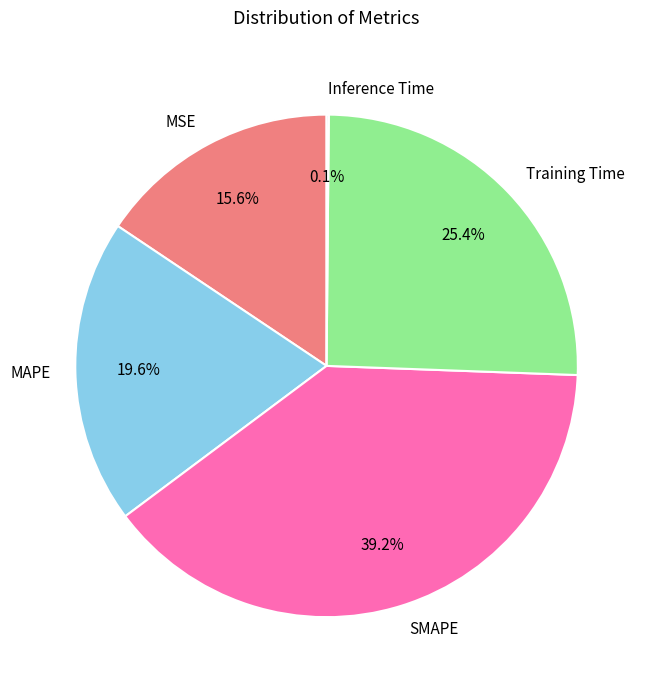

Approximately how many times larger is the value at SMAPE compared to Training Time?

1.5